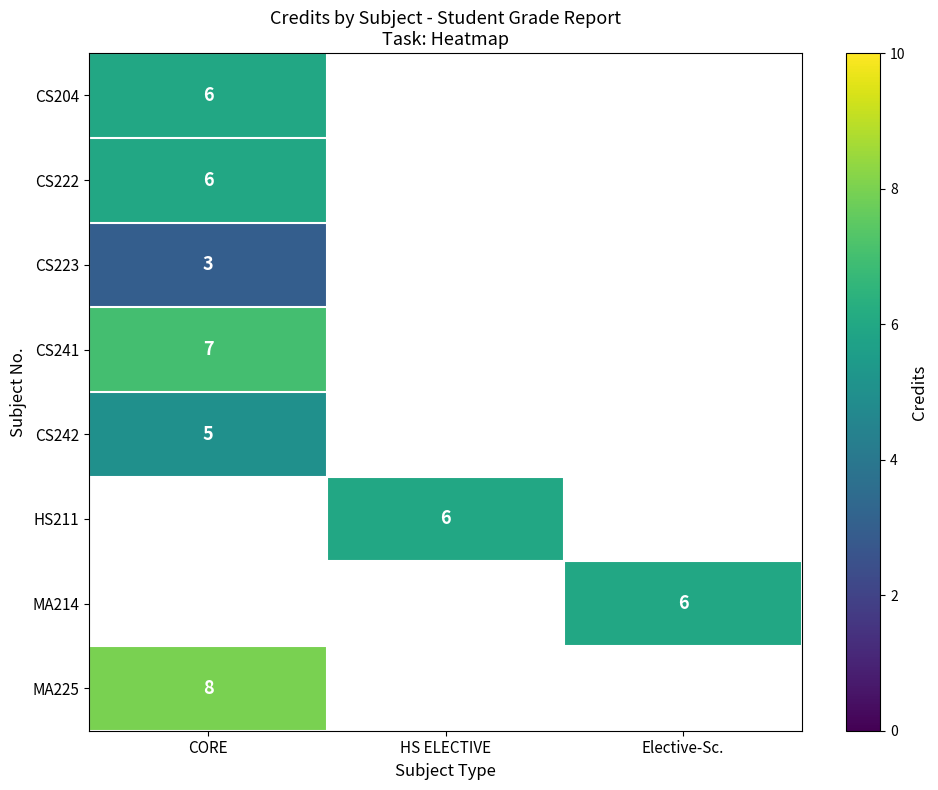

The CS241 series shows 11 at CORE. True or false?

False